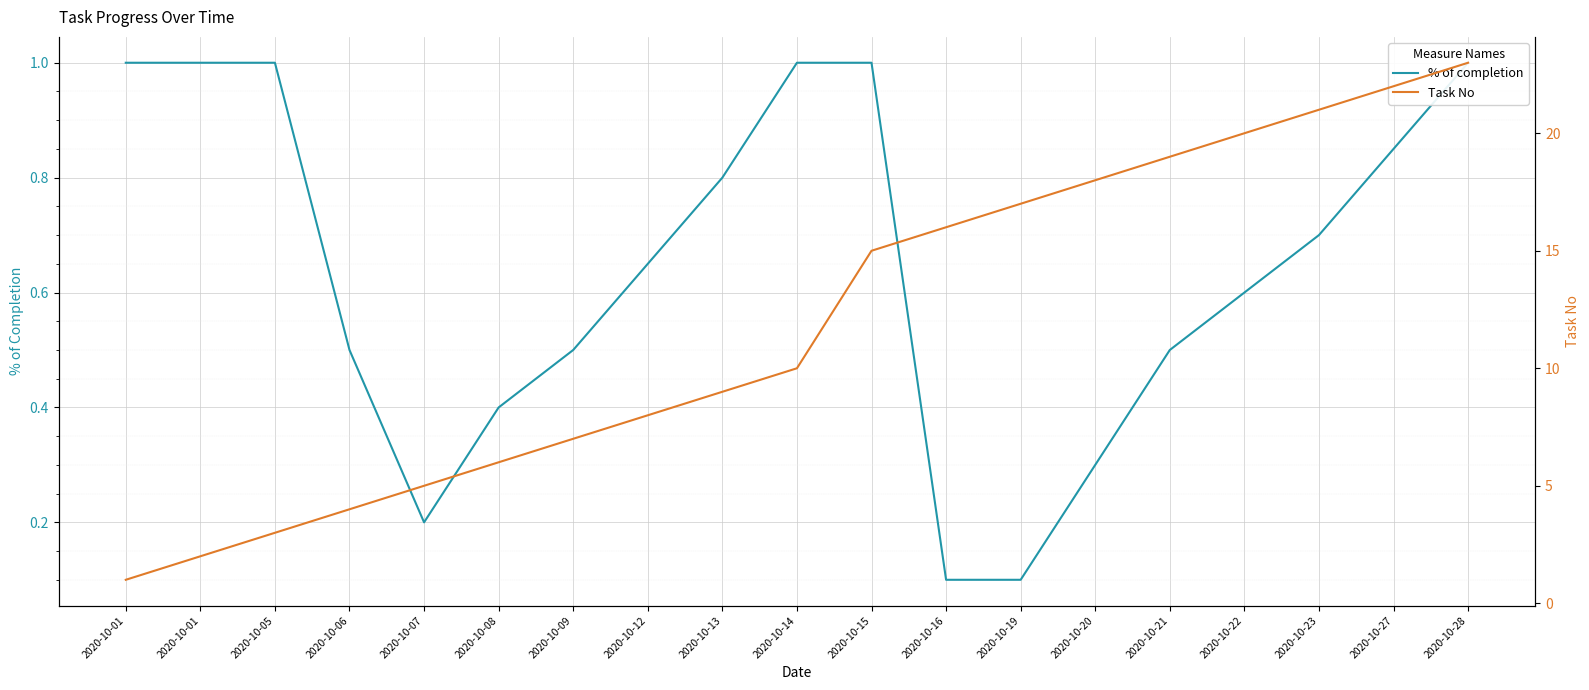

Rank the series by their average value, from highest to lowest.

Task No, % of completion